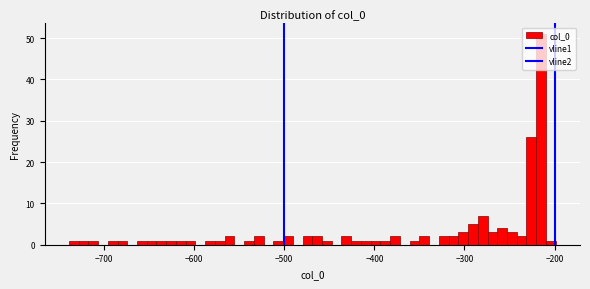

Around what value on the x-axis is the tallest bar? Give the approximate position of its centre, as read against the axis.

-220